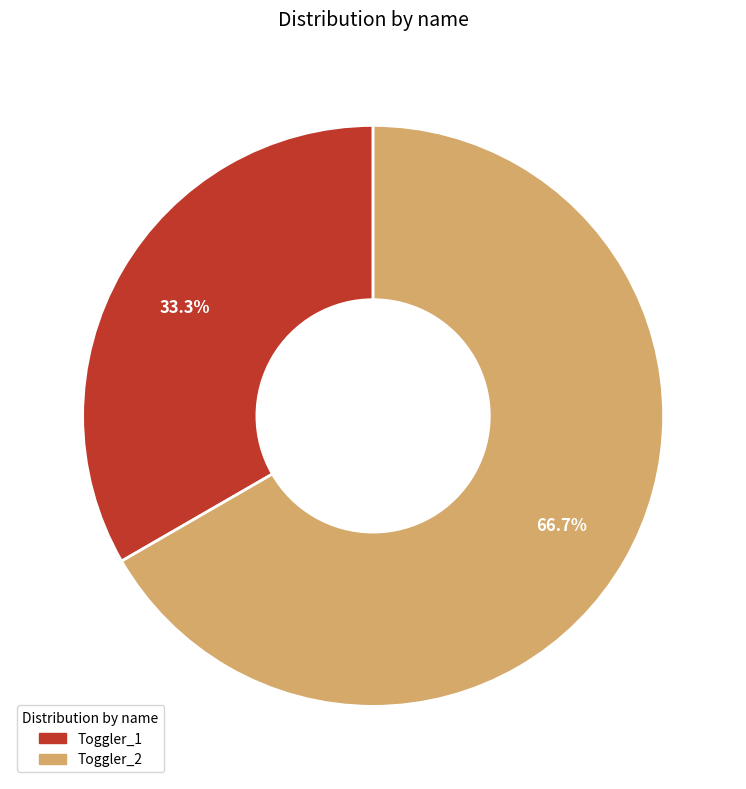

What portion of the pie excludes Toggler_2?

33.3%